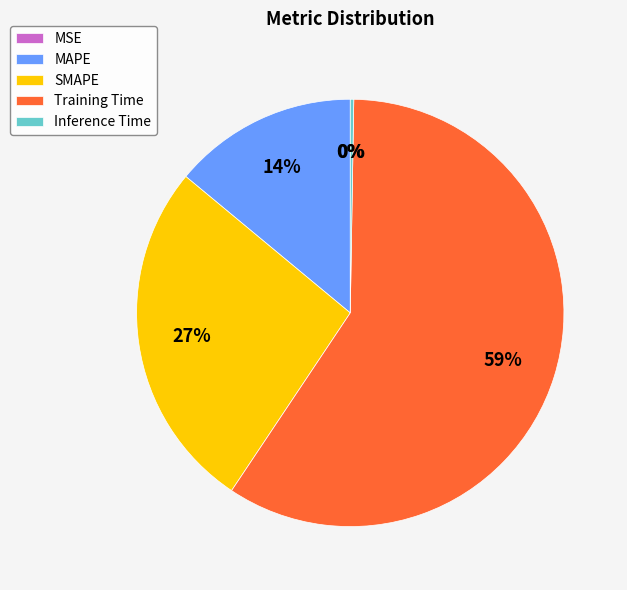

The SMAPE slice represents 27% of the pie. True or false?

True